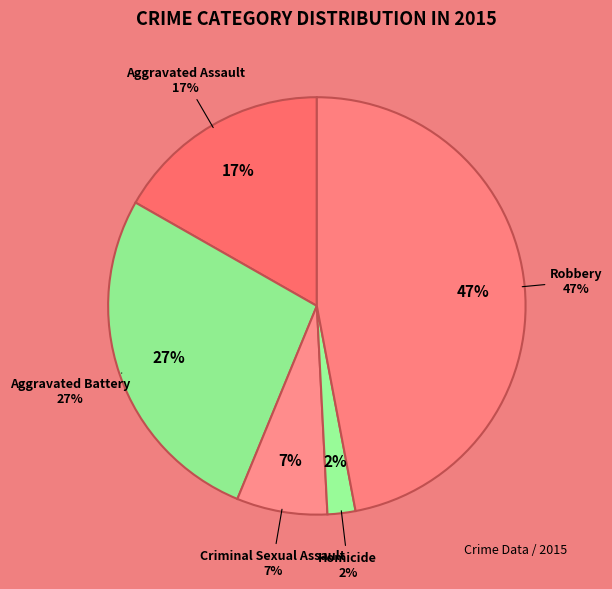

Which category has the biggest portion of the pie?

Robbery